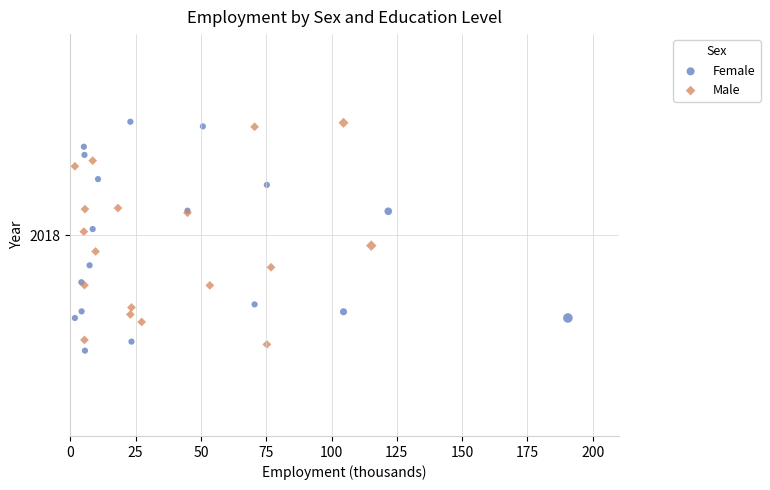

Which series has the largest Y range (max minus min)?

Female